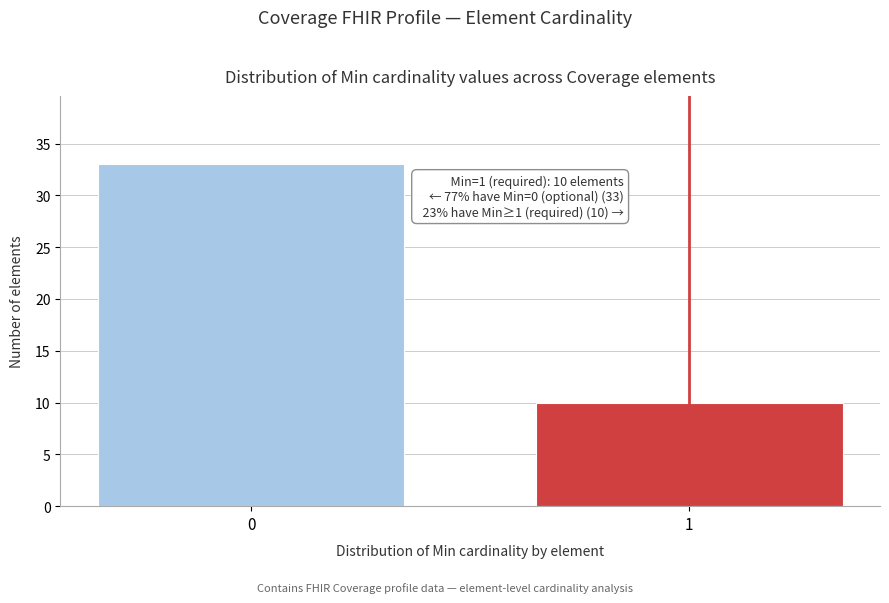

Reading left to right, extract all data points from this chart.

33	10